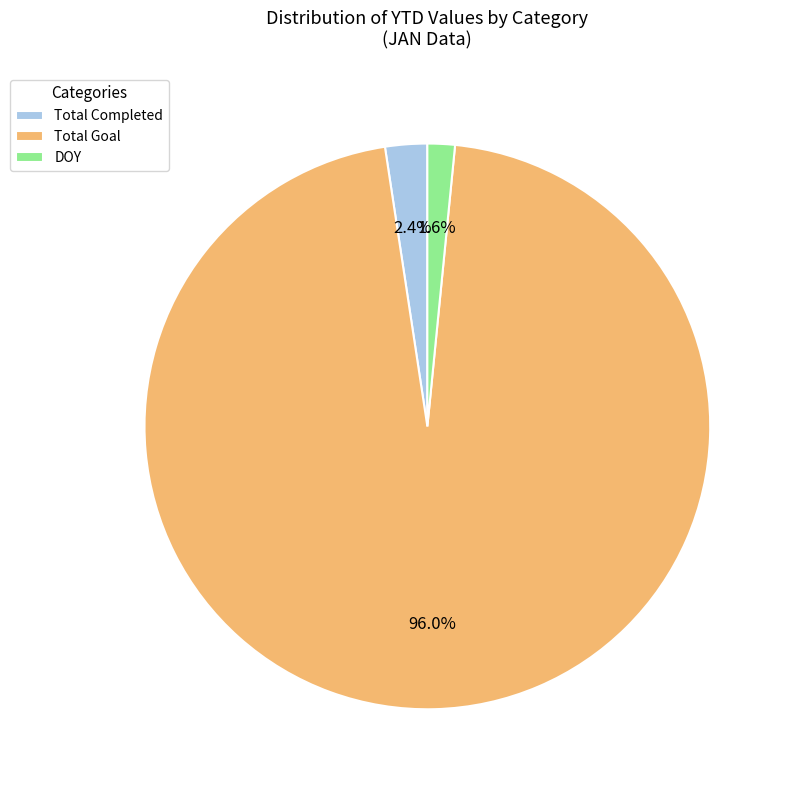

How many slices are in this pie chart?

3